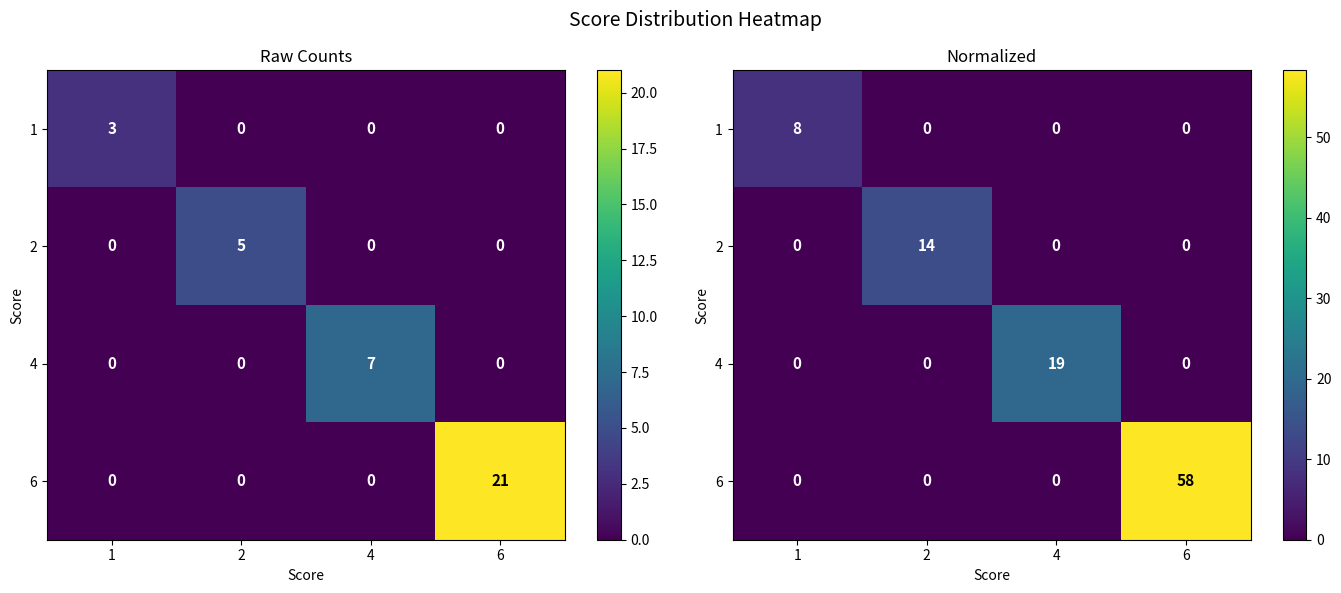

What is the difference between the highest and lowest values at 1?

8.3